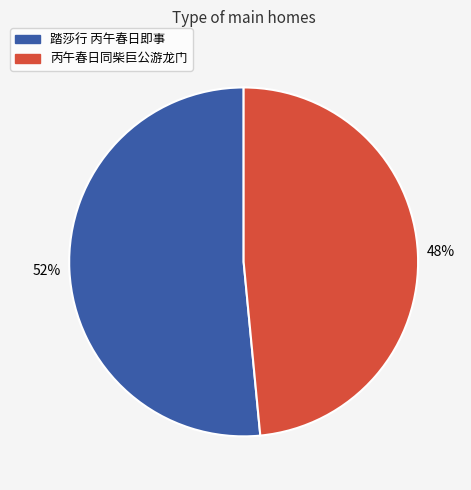

Is the sum of 踏莎行 丙午春日即事 and 丙午春日同柴巨公游龙门 greater than half?

Yes